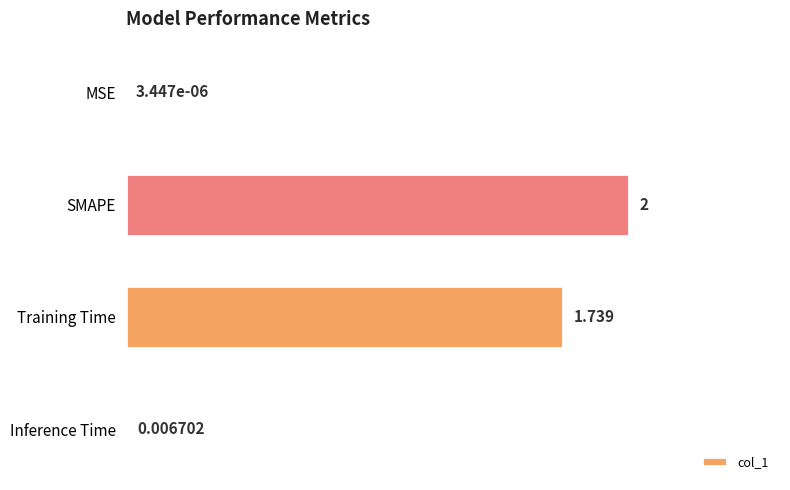

Between Inference Time and Training Time, which is larger?

Training Time